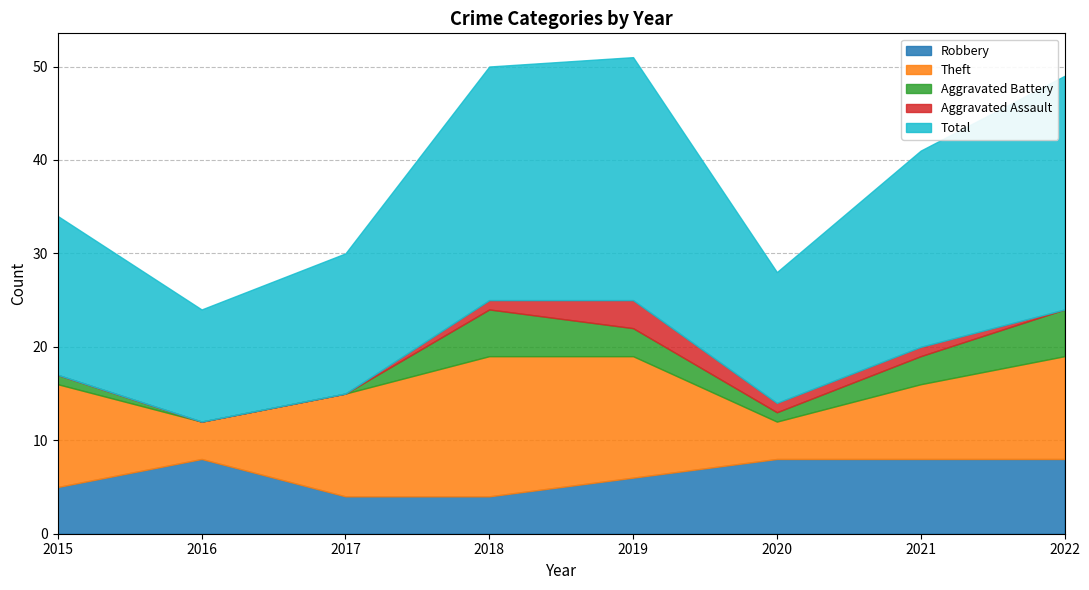

Where is Aggravated Battery nearest to the value 2?

2015